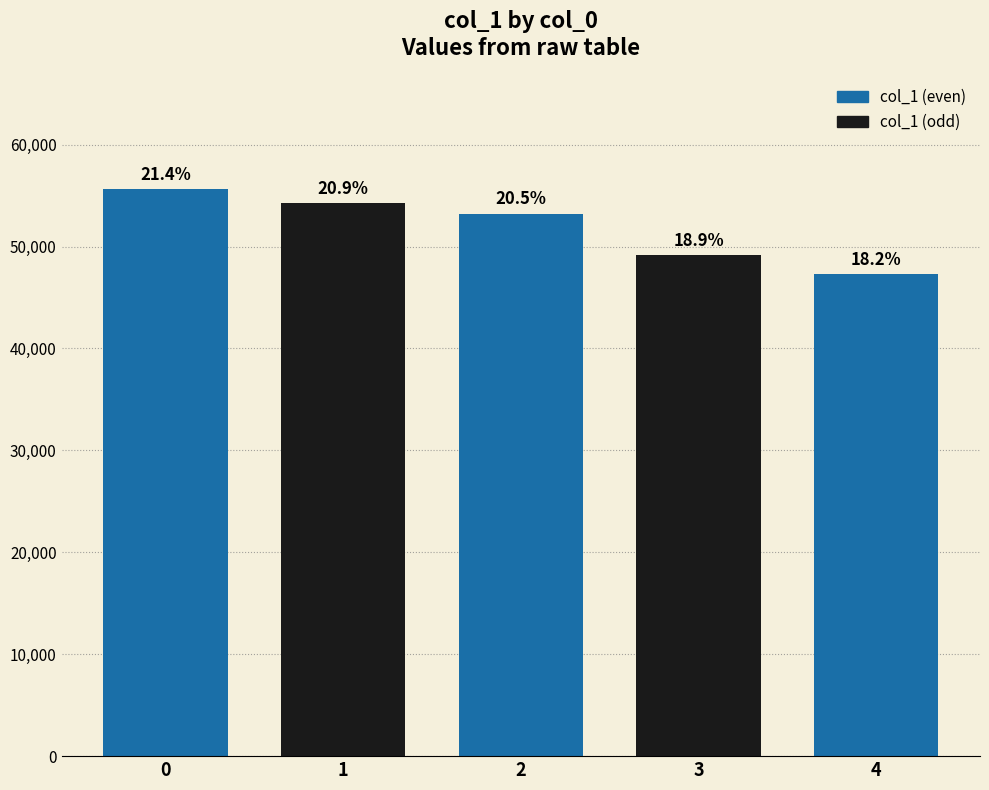

Which category has the lowest value across all series?

4